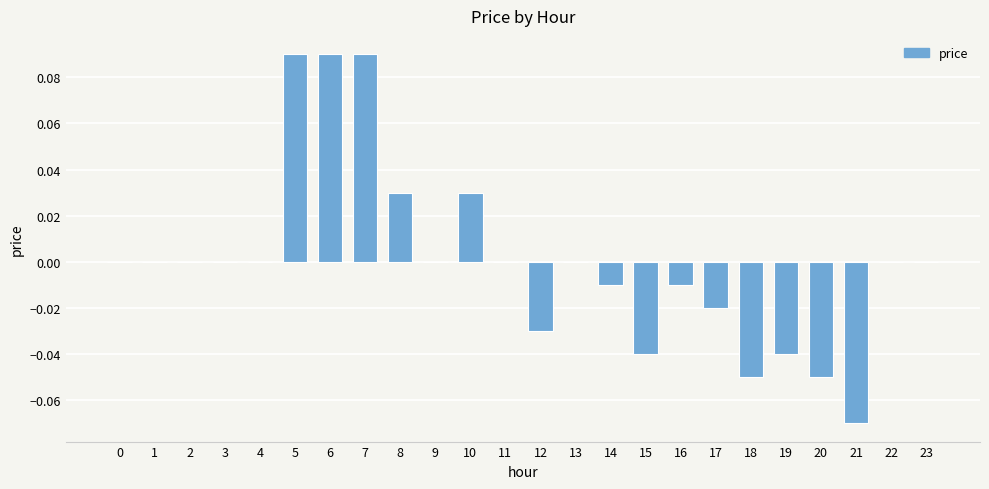

True or false: the data shows -0.1 at 15.

False